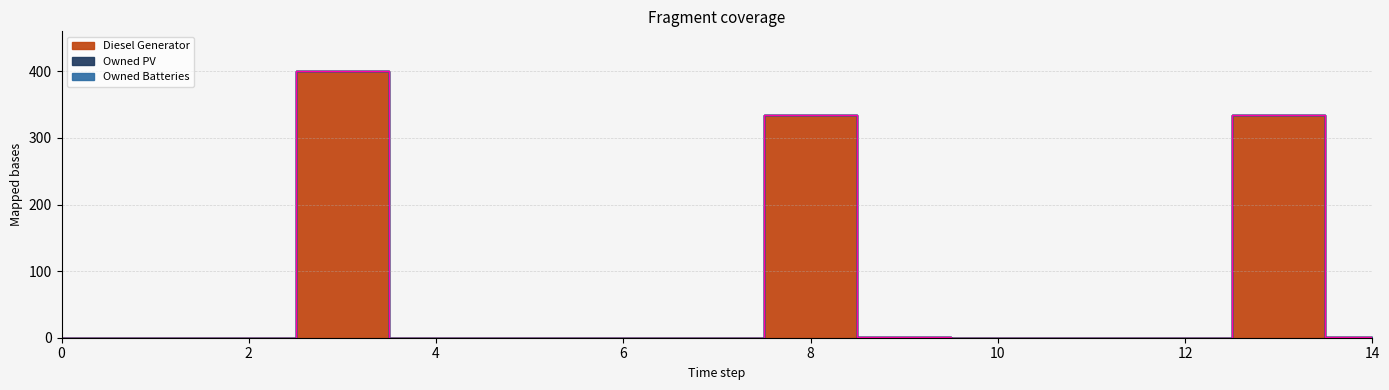

True or false: Diesel Generator and Owned PV intersect in this chart.

False